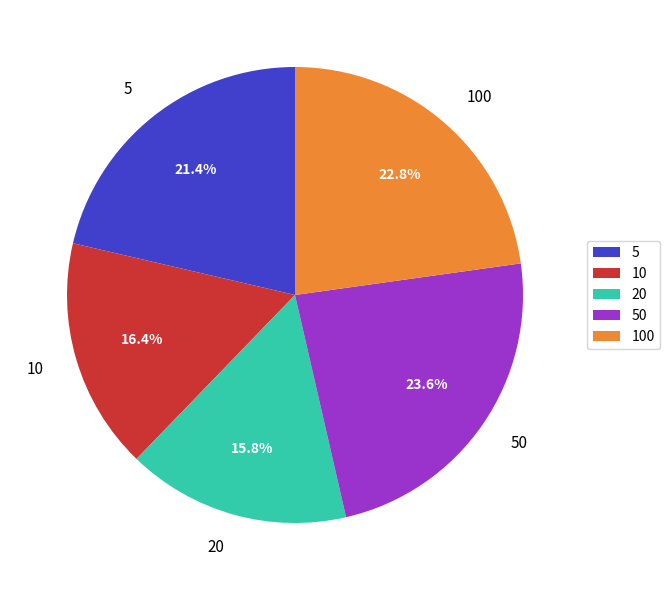

Which category has the smallest portion of the pie?

20